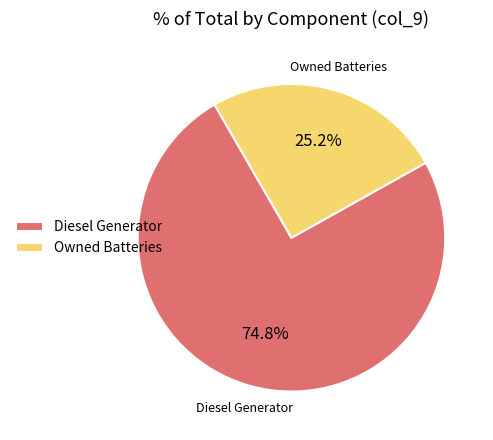

What is the total percentage of Diesel Generator and Owned Batteries?

100.0%